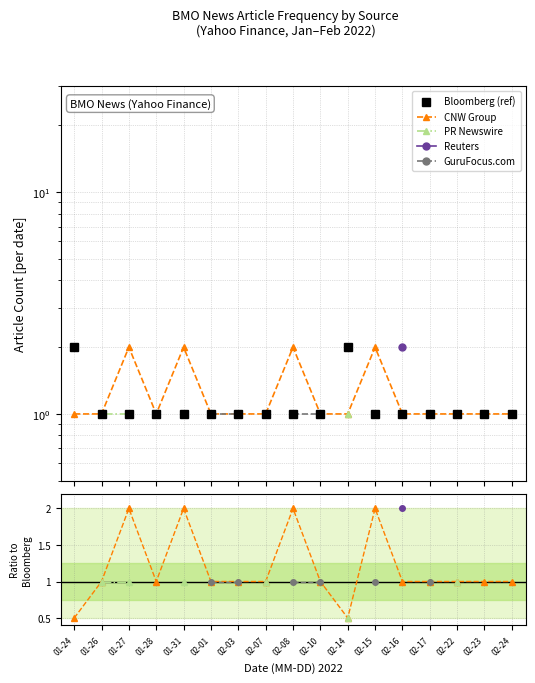

At how many categories does at least one series exceed 1?

7